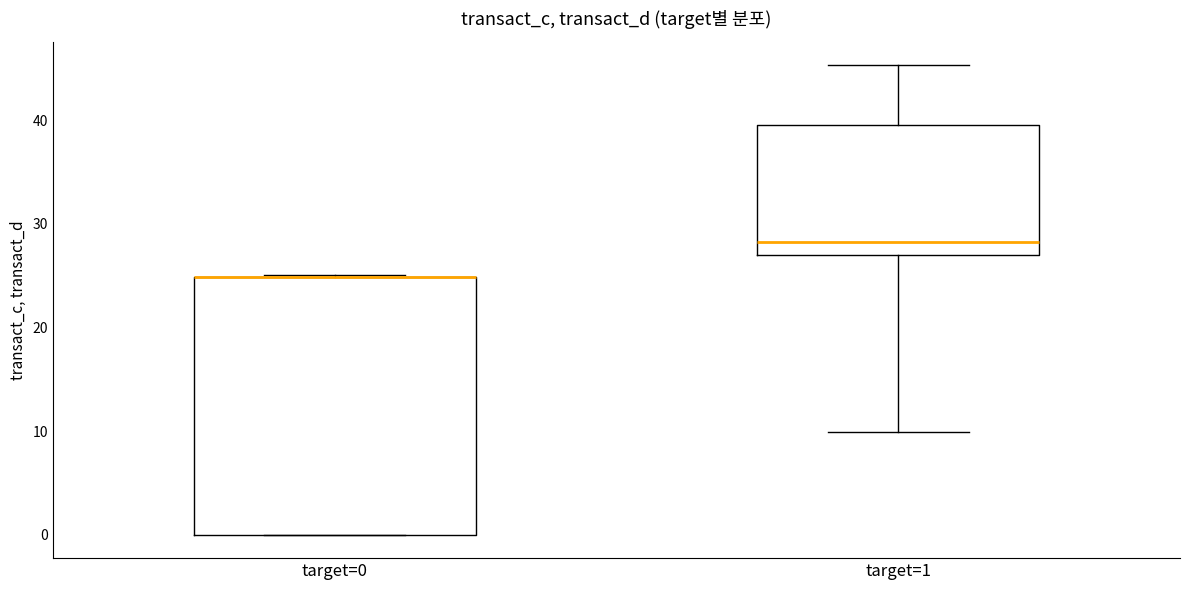

Reading left to right, transcribe this box plot: for each box, give where its median line is, the range the box spans, and where its two whiskers end, as read against the y-axis. The values are not printed on the chart, so give them approximately, as read against the axis.

target=0: median 25 (drawn on the box's upper edge), box 0 to 25, whiskers 0 to 25
target=1: median 28, box 27 to 40, whiskers 10 to 45